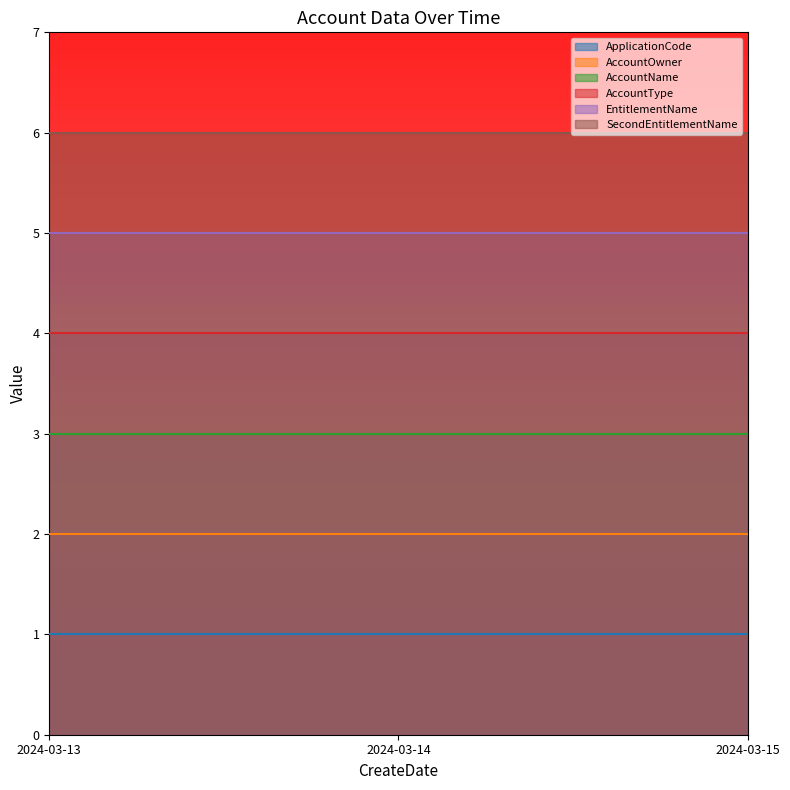

Reading left to right, list all the values displayed in this chart.

ApplicationCode: 1	1	1
AccountOwner: 2	2	2
AccountName: 3	3	3
AccountType: 4	4	4
EntitlementName: 5	5	5
SecondEntitlementName: 6	6	6